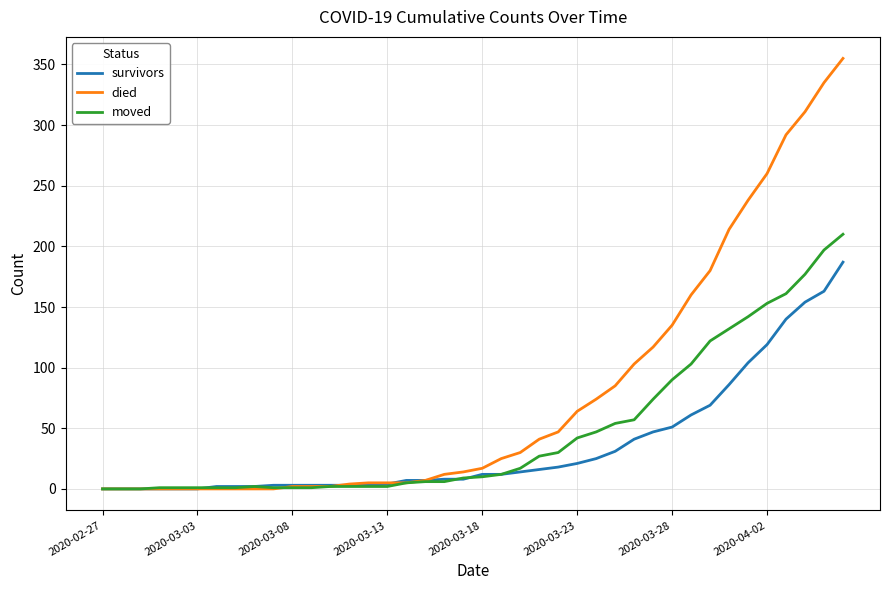

Which series has the largest total across all categories?

died